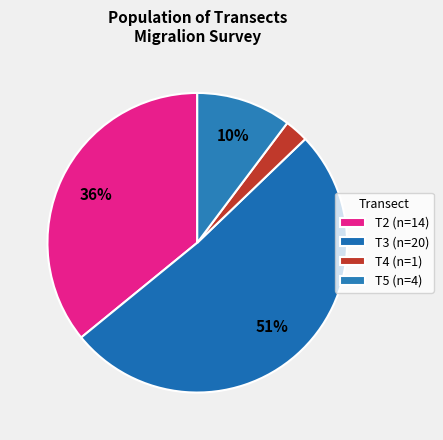

Count the number of slices in the pie.

4